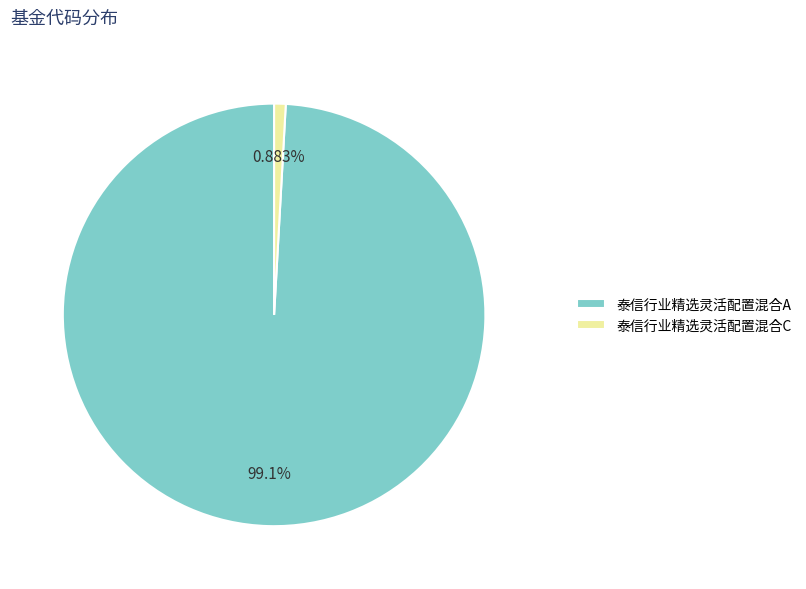

How many segments does this pie chart have?

2